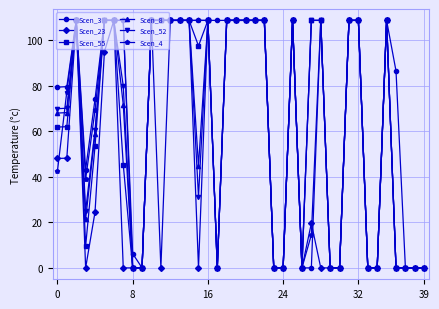

What is the value of the Scen_55 point at the 11th from the left?

108.6